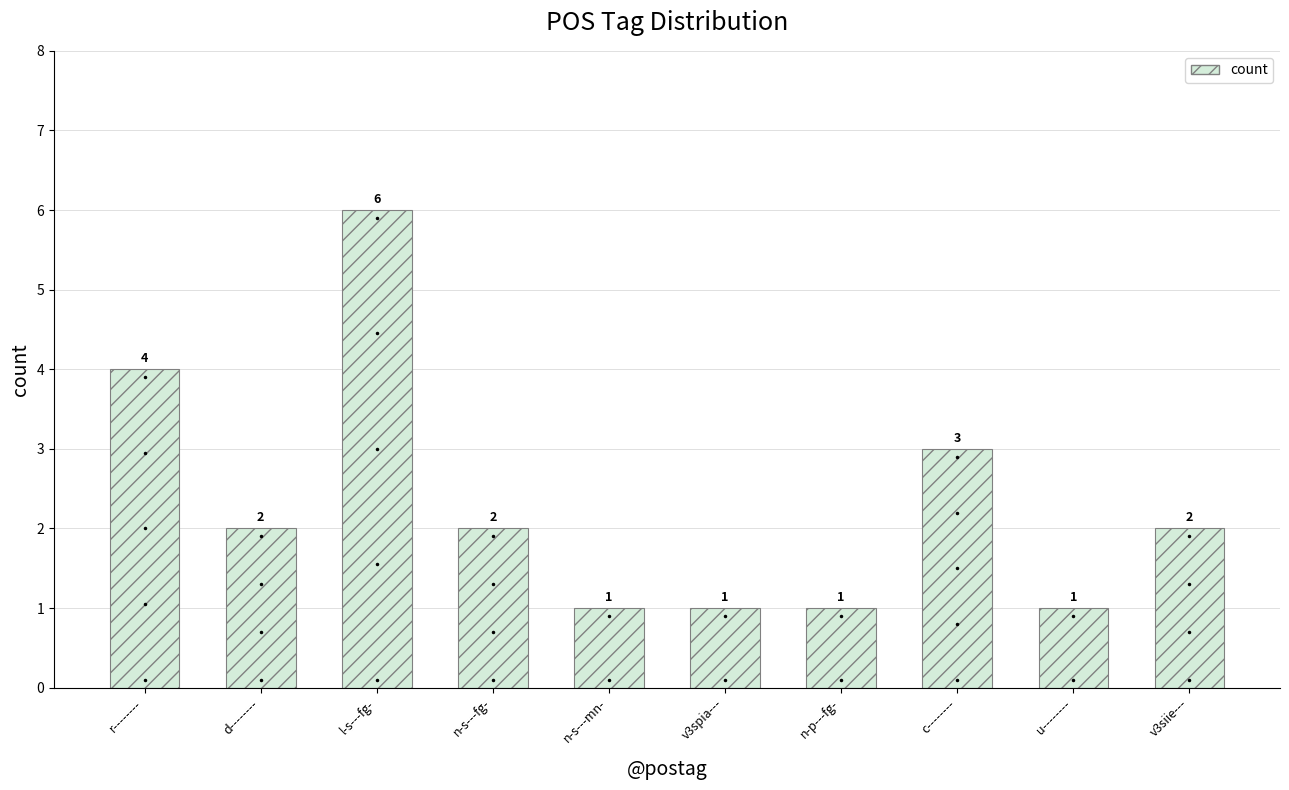

What is the change in value from n-s---fg- to c--------?

+1